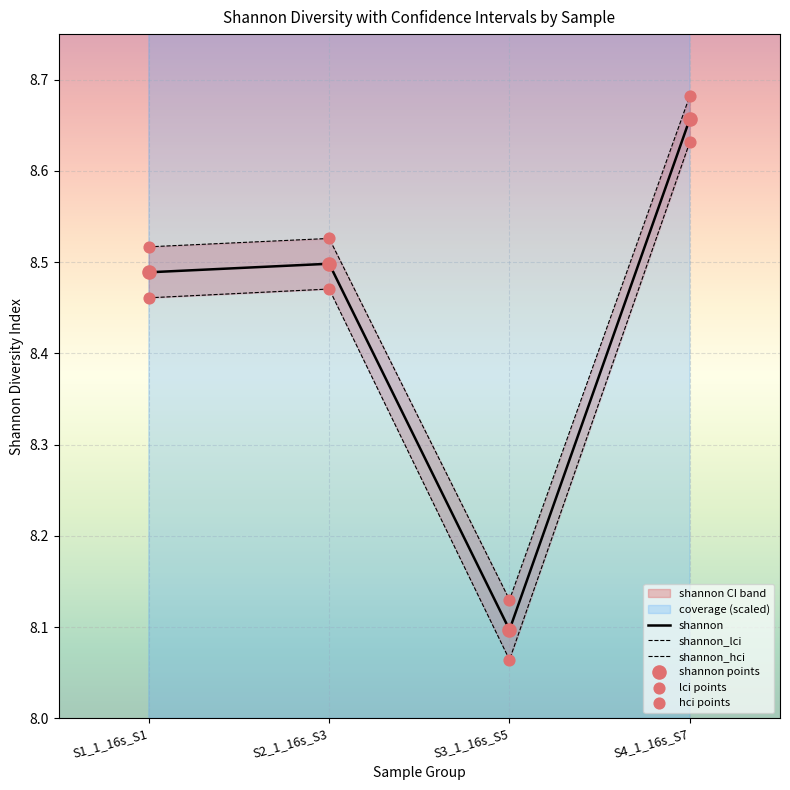

What is the total value across all series at S4_1_16s_S7?

34.6